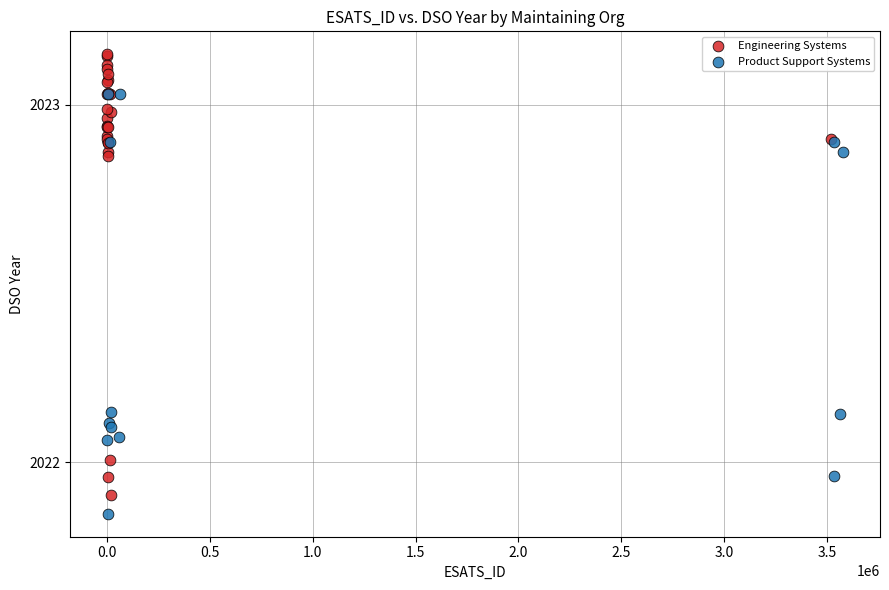

Which series reaches the maximum Y coordinate?

Engineering Systems